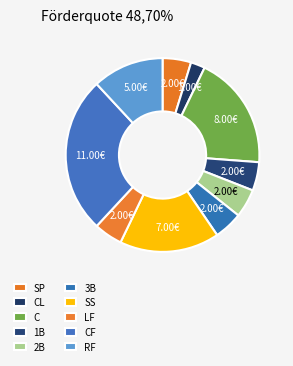

Count the number of slices in the pie.

10